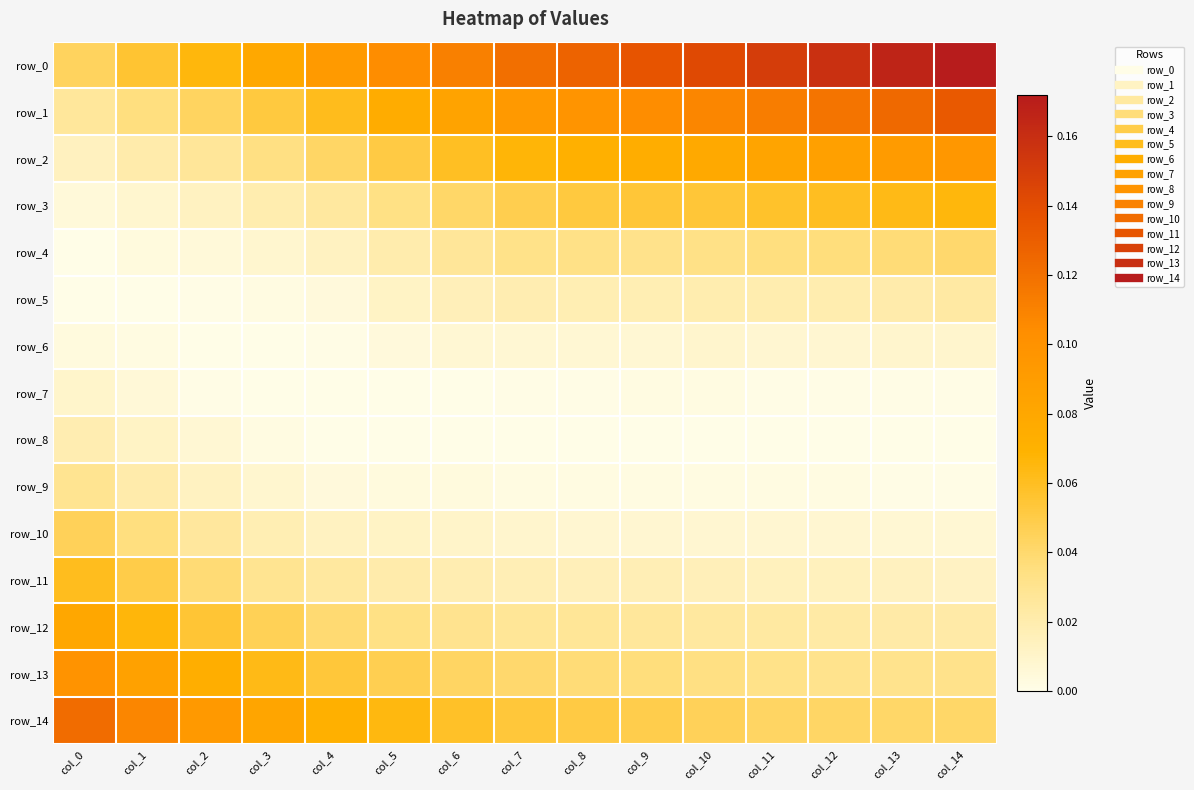

At which category does the chart reach its minimum across all series?

col_0